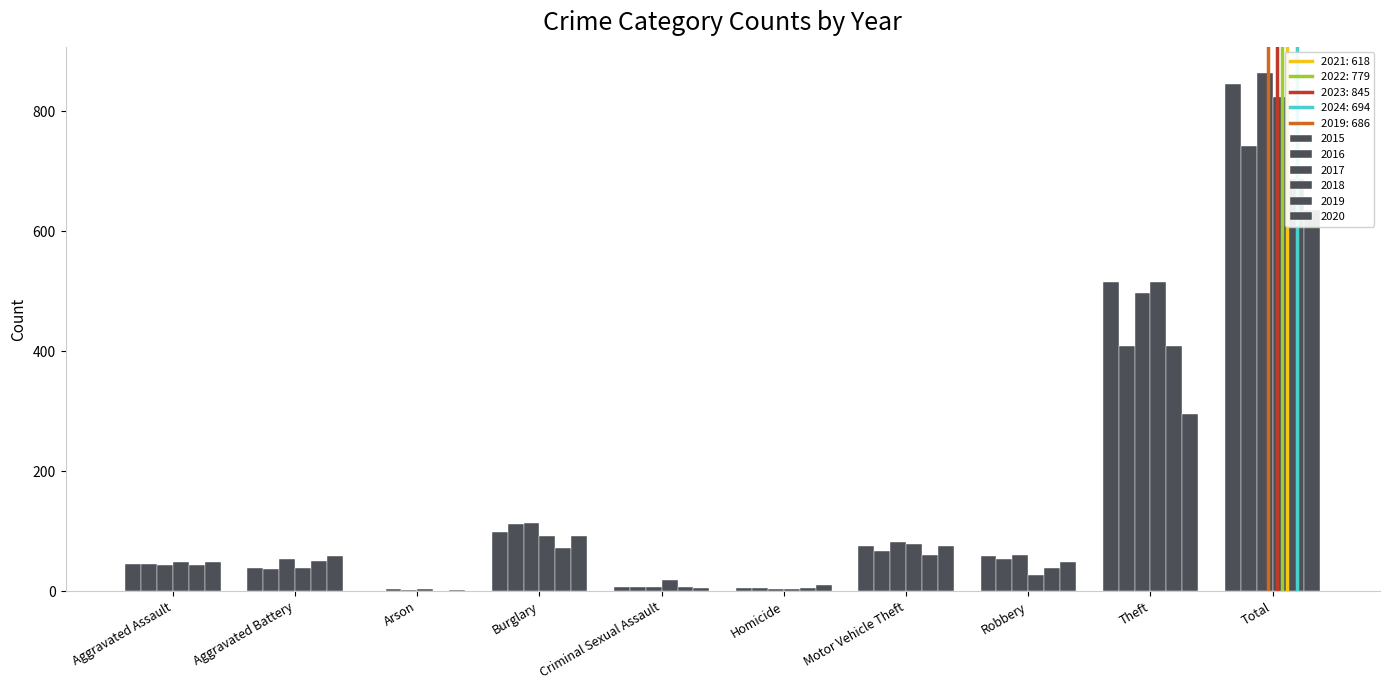

What is the spread (max minus min) of values at Aggravated Battery?

22